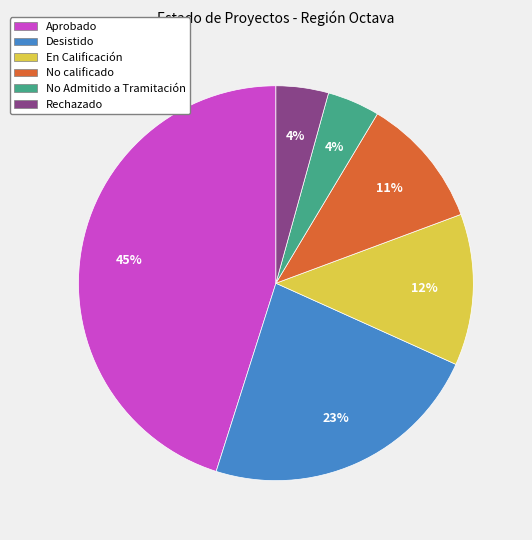

True or false: Desistido accounts for 23% of the total.

True